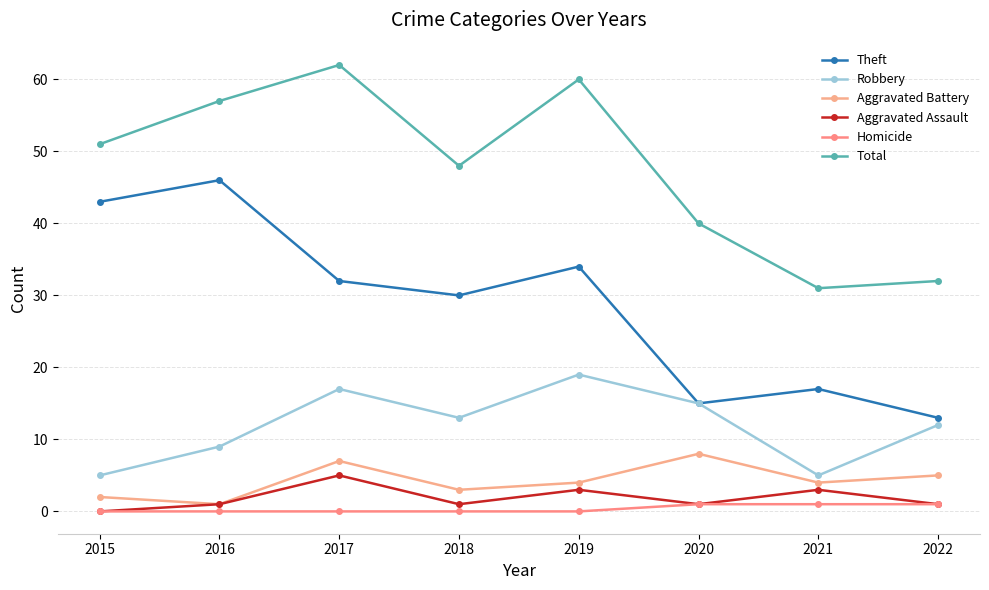

What is the difference between the maximum and minimum values in the Robbery series?

14